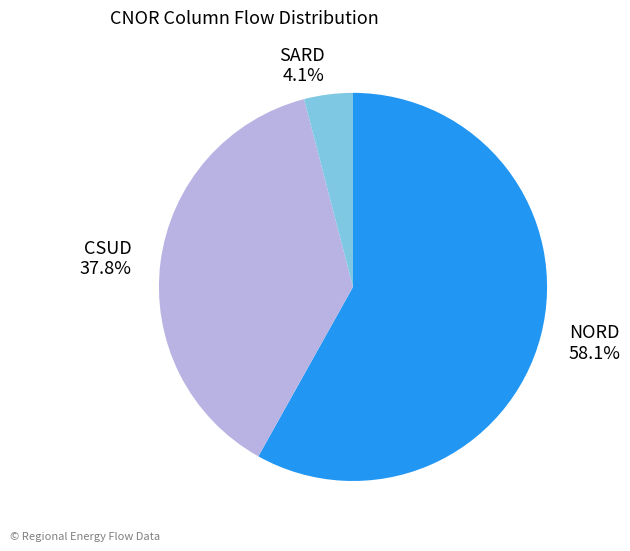

Combined, what portion of the pie is CSUD 37.8% and NORD 58.1%?

95.9%